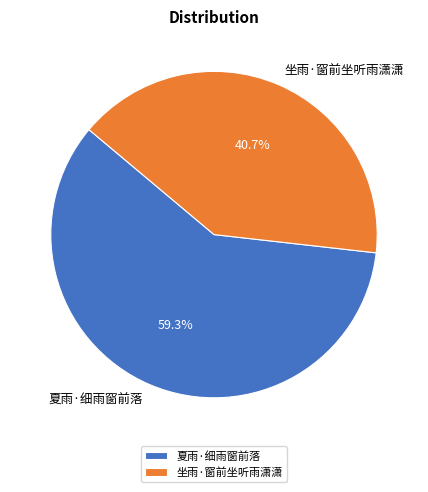

What is the smallest slice in the pie chart?

坐雨·窗前坐听雨潇潇